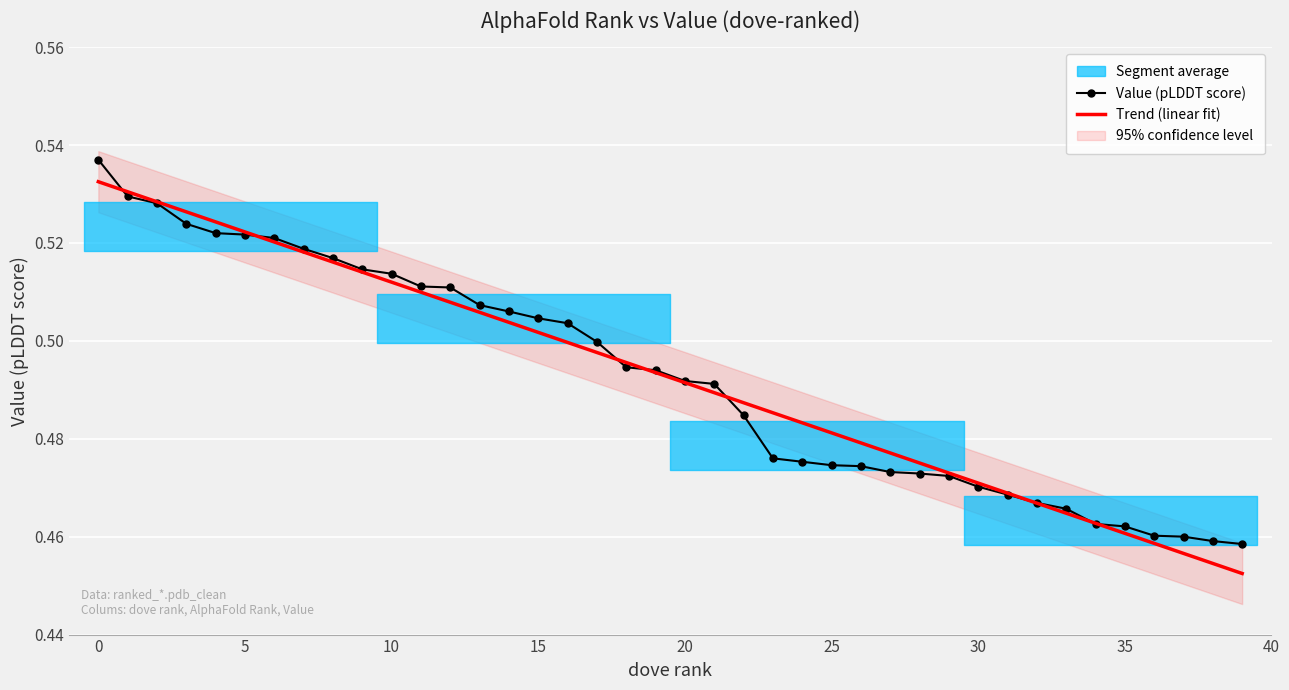

True or false: Value (pLDDT score) has a value of 0.8 at 35.

False